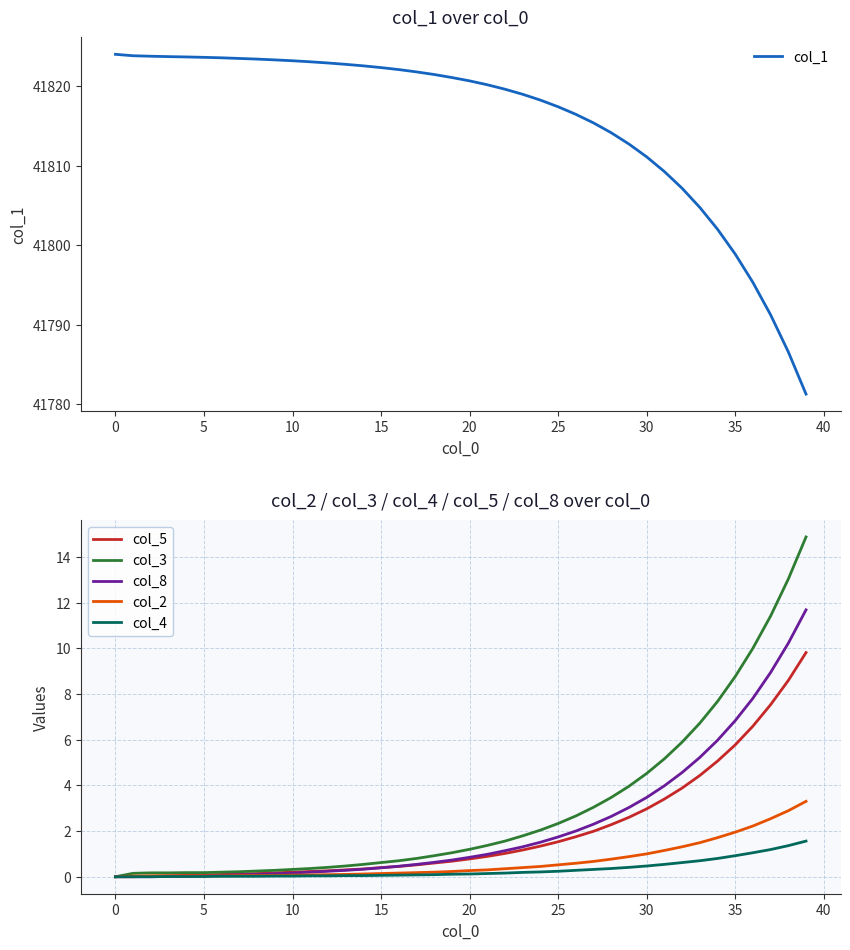

The value of col_1 at 10 is 13018.1. True or false?

False